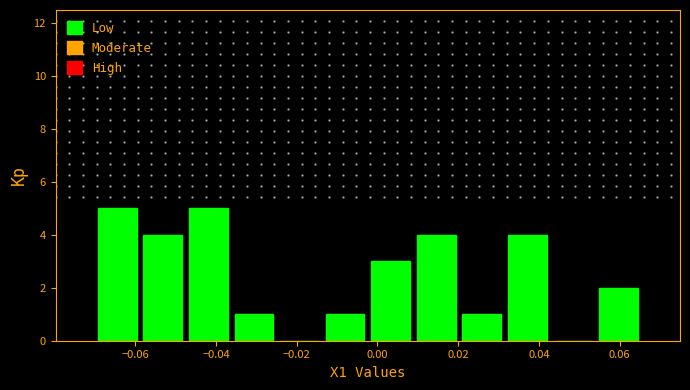

Reading left to right, transcribe this chart: for each bar, give the range it covers on the x-axis and its height. Neither the bar edges nor the heights are printed on the chart, so give them approximately, as read against the axes.

-0.070 to -0.058: 5
-0.058 to -0.048: 4
-0.048 to -0.036: 5
-0.036 to -0.024: 1
-0.024 to -0.014: 0
-0.014 to -0.002: 1
-0.002 to 0.008: 3
0.008 to 0.020: 4
0.020 to 0.032: 1
0.032 to 0.042: 4
0.042 to 0.054: 0
0.054 to 0.066: 2